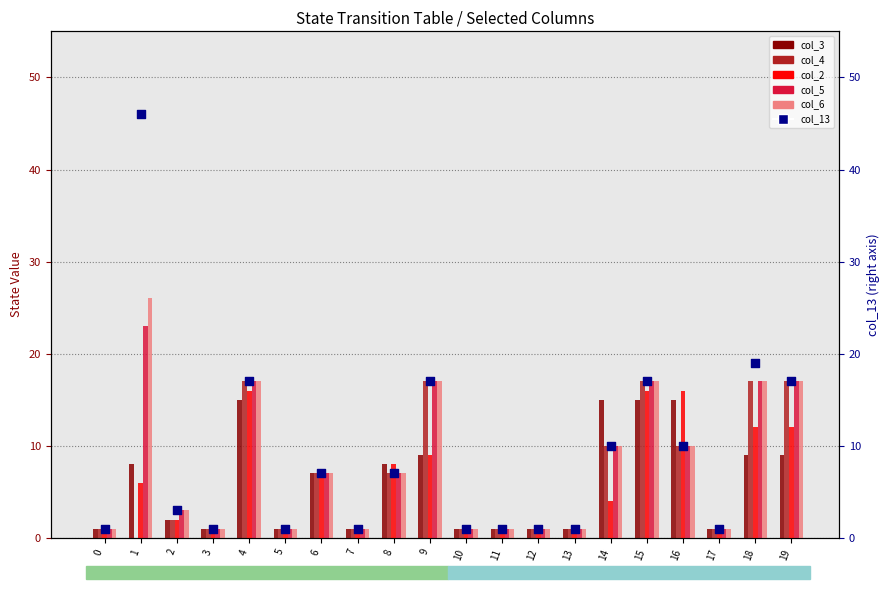

What are all the series names shown in the legend?

col_3, col_4, col_2, col_5, col_6, col_13